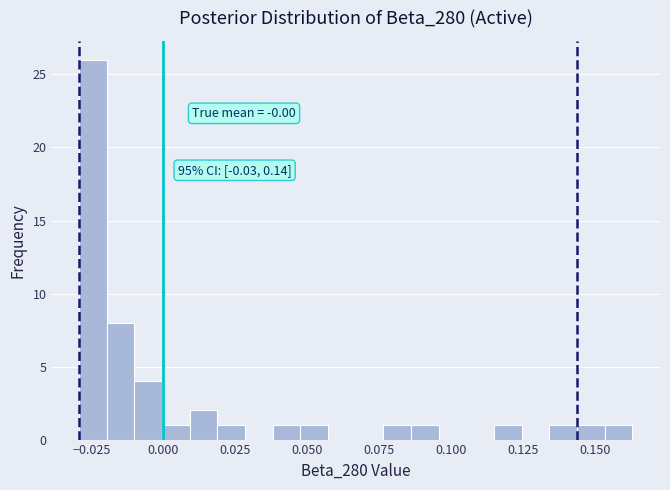

Read against the x-axis, roughly where is the centre of the tallest bar?

-0.025